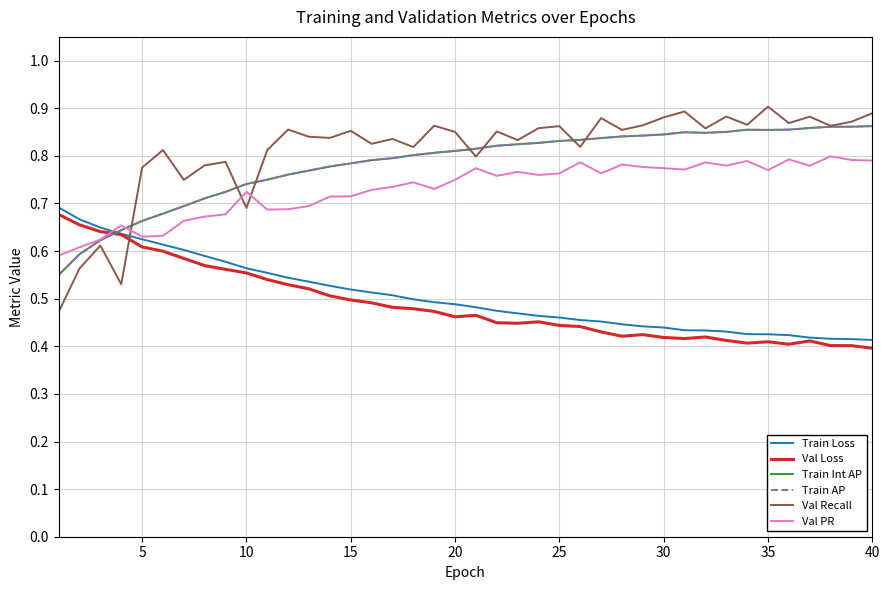

Which series has the largest range (max minus min)?

Val Recall